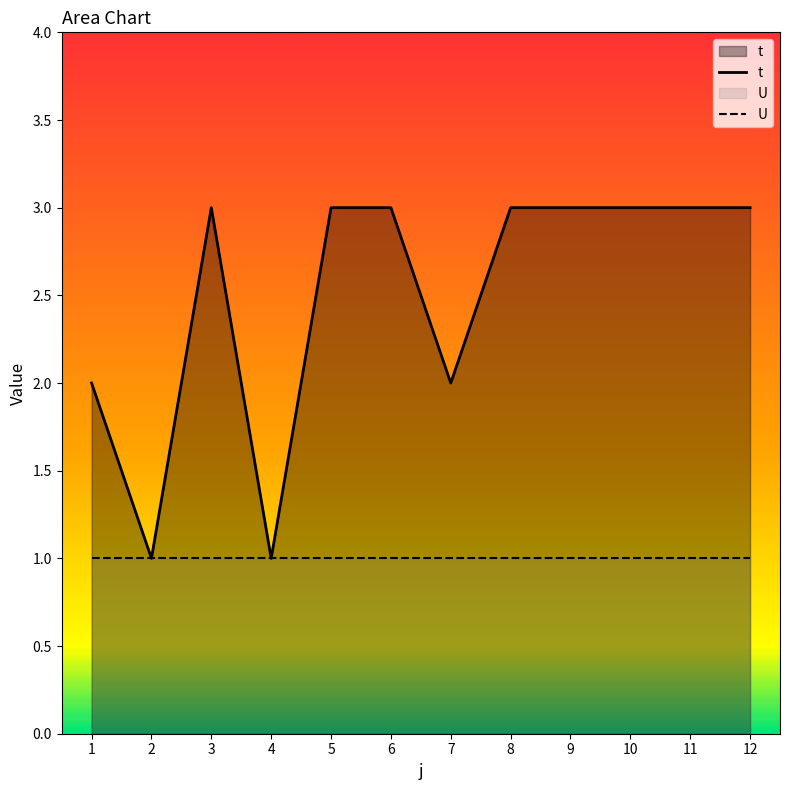

Does the chart display data point markers on the line(s)?

No